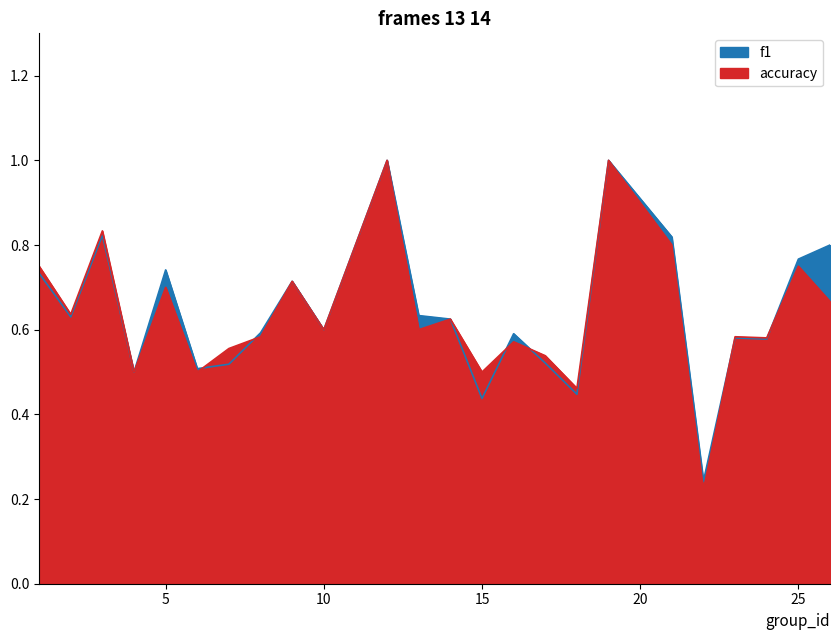

In f1, how many points are higher than both neighbors (excluding endpoints)?

7